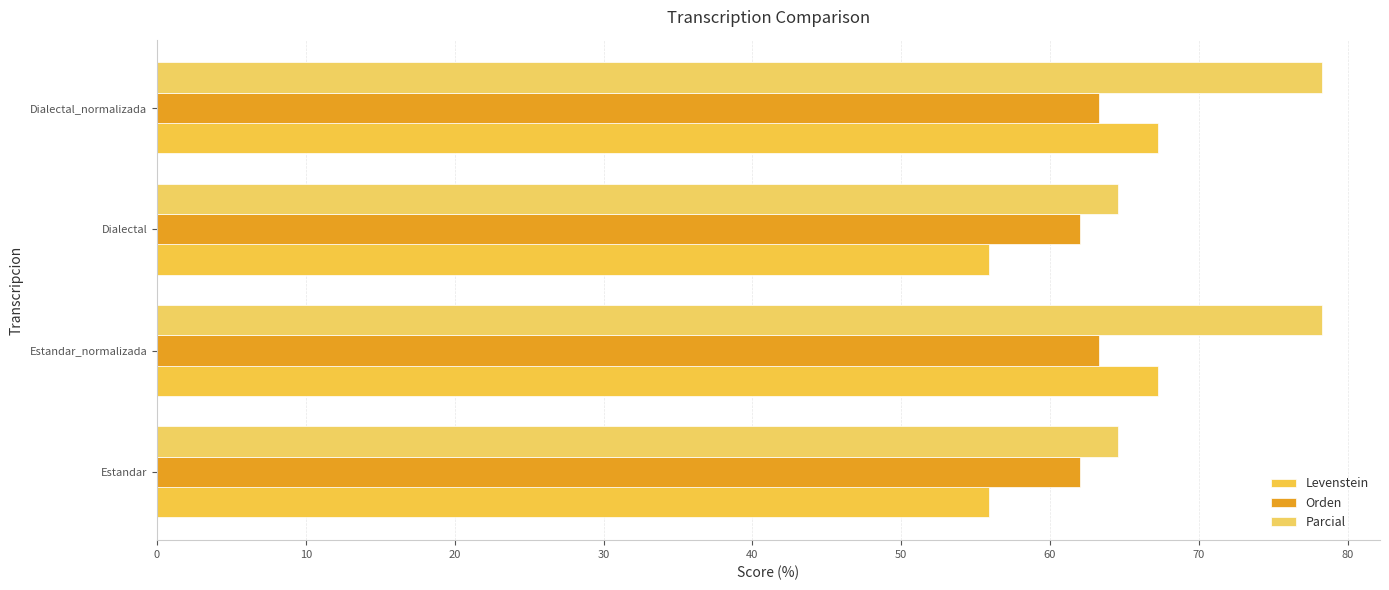

At how many categories does at least one series exceed 68?

2